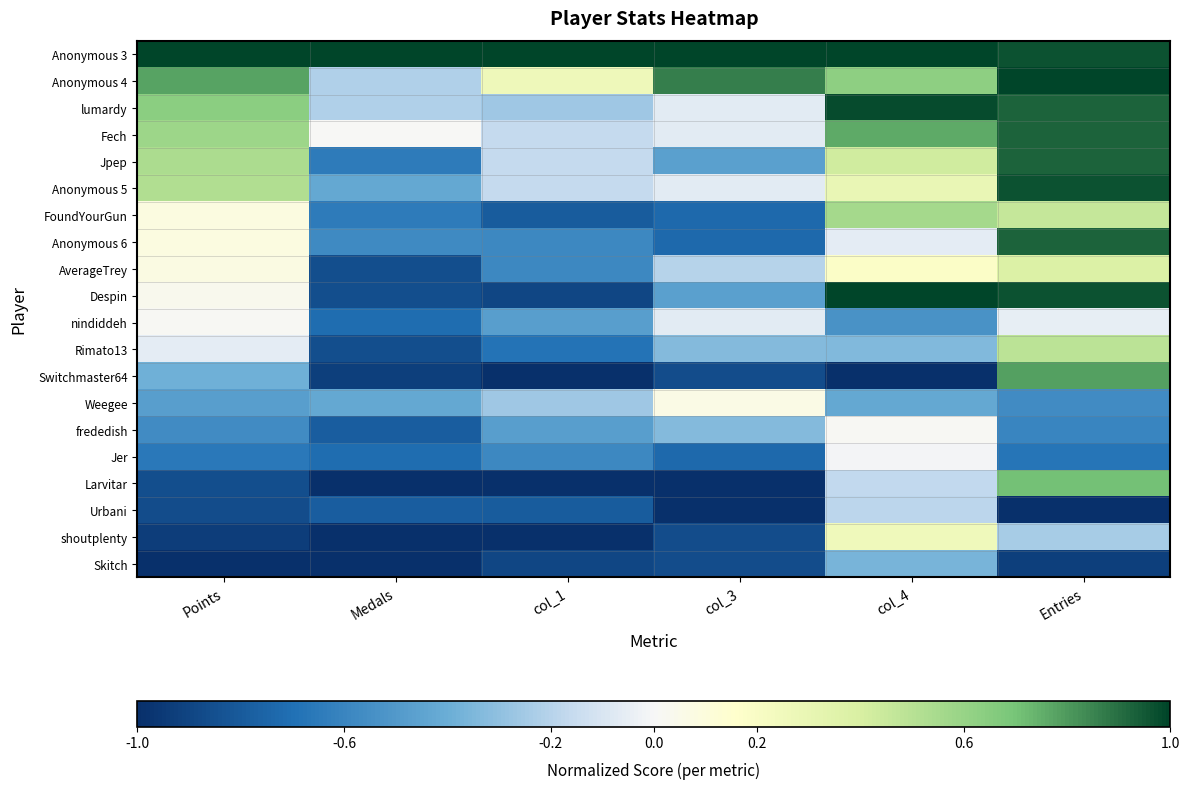

What is the total value across all series at Points?

-1.5